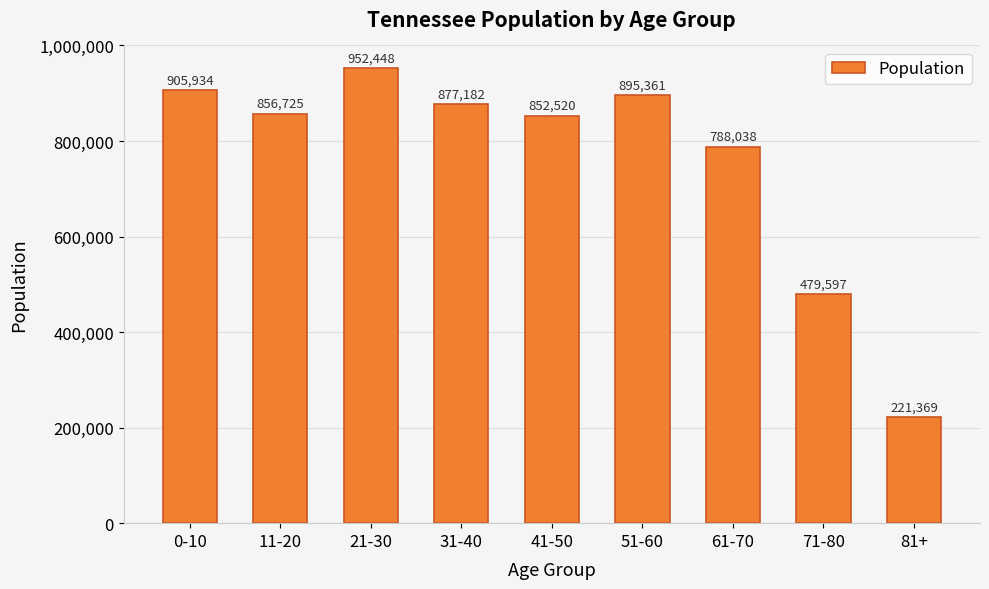

Does the chart contain stacked bars?

No